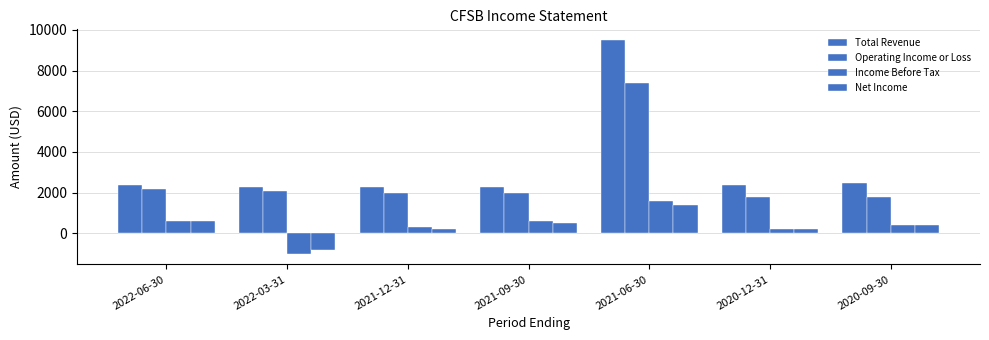

Does the chart contain stacked bars?

No